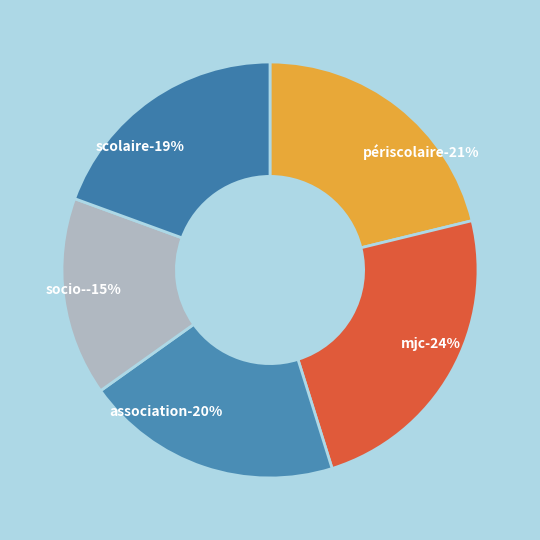

To the nearest percent, what percentage of the pie is 2?

24%